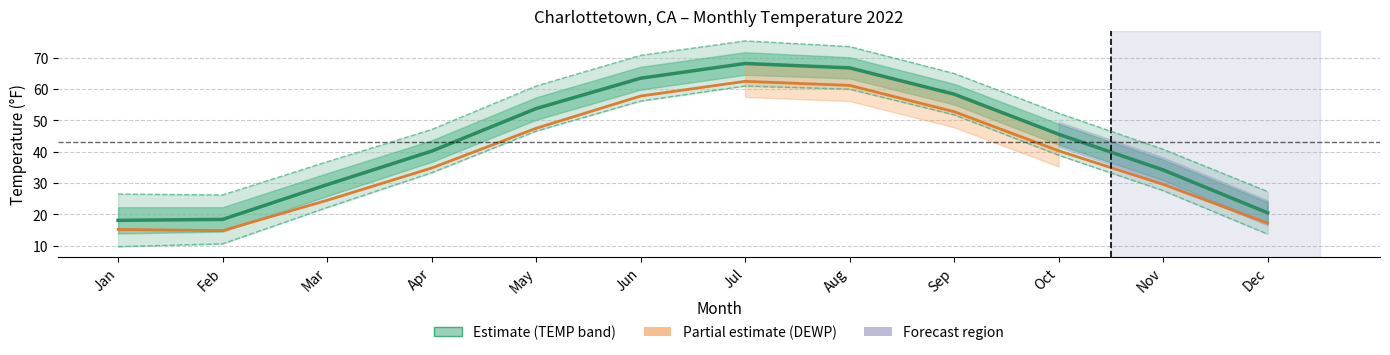

What is the average value of the MAX series?

50.2